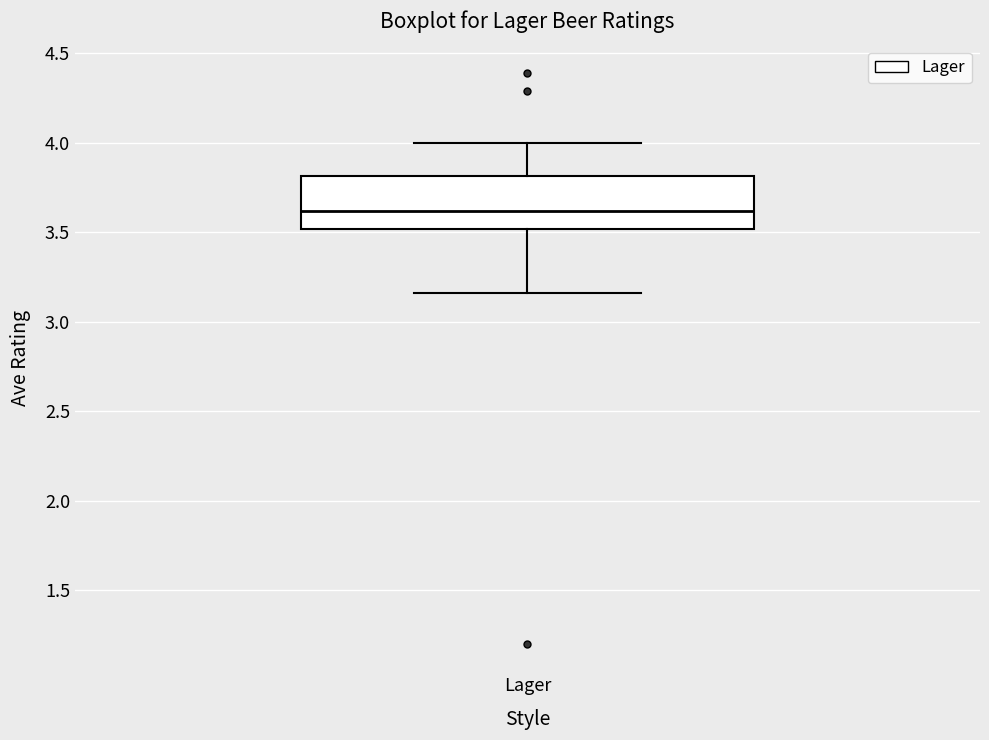

Read this box plot against the y-axis: the position of the median line, the range covered by the box, and the ends of both whiskers. The values are not printed on the chart, so give them approximately, as read against the axis.

median 3.60, box 3.50 to 3.80, whiskers 3.15 to 4.00